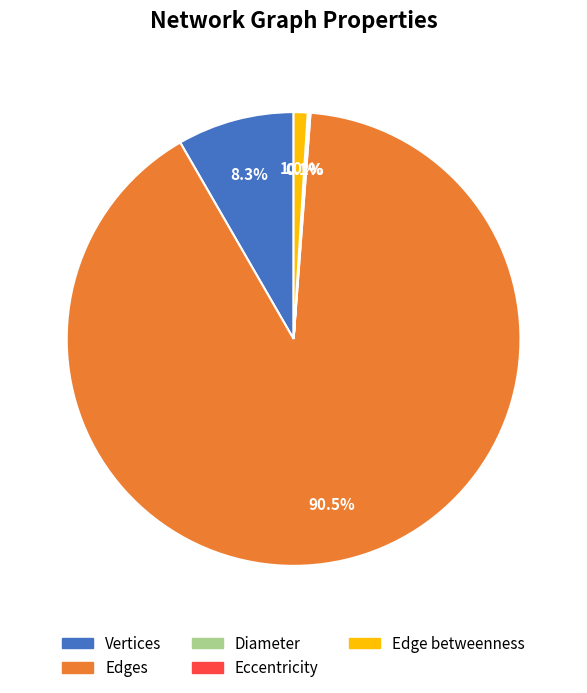

Does Edges account for over 50% of the chart?

Yes